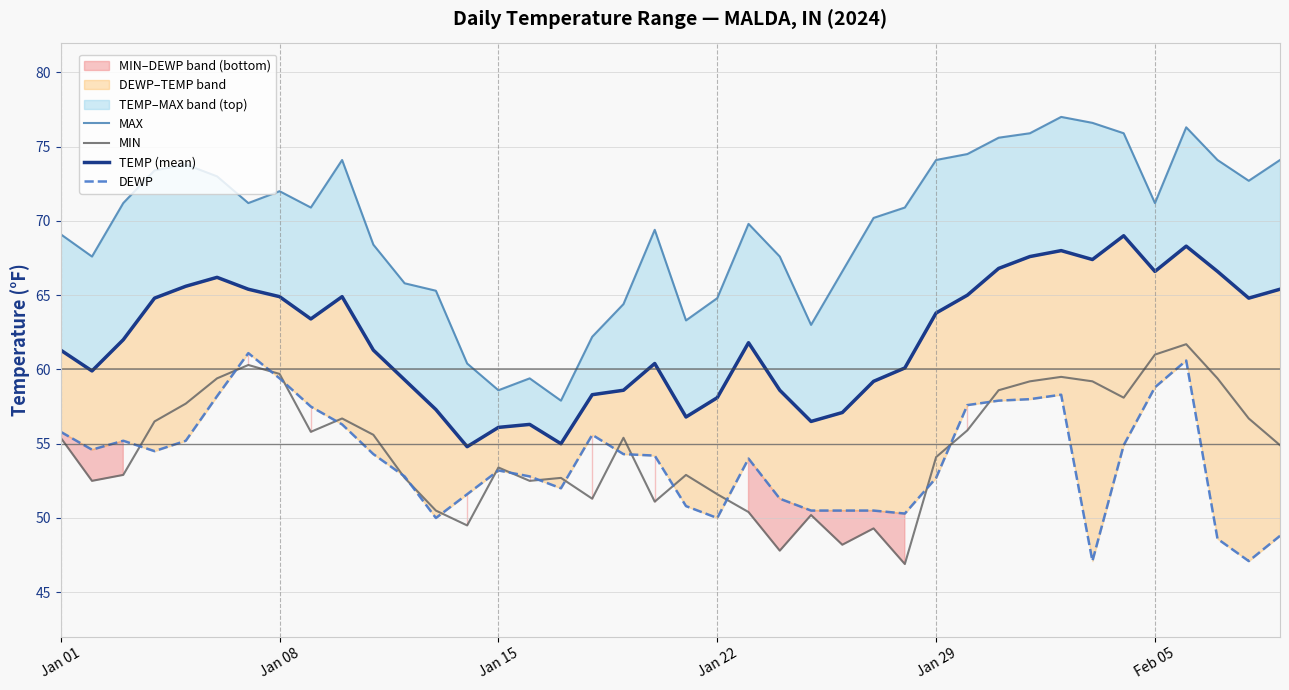

How many values in the DEWP series are below 54?

18